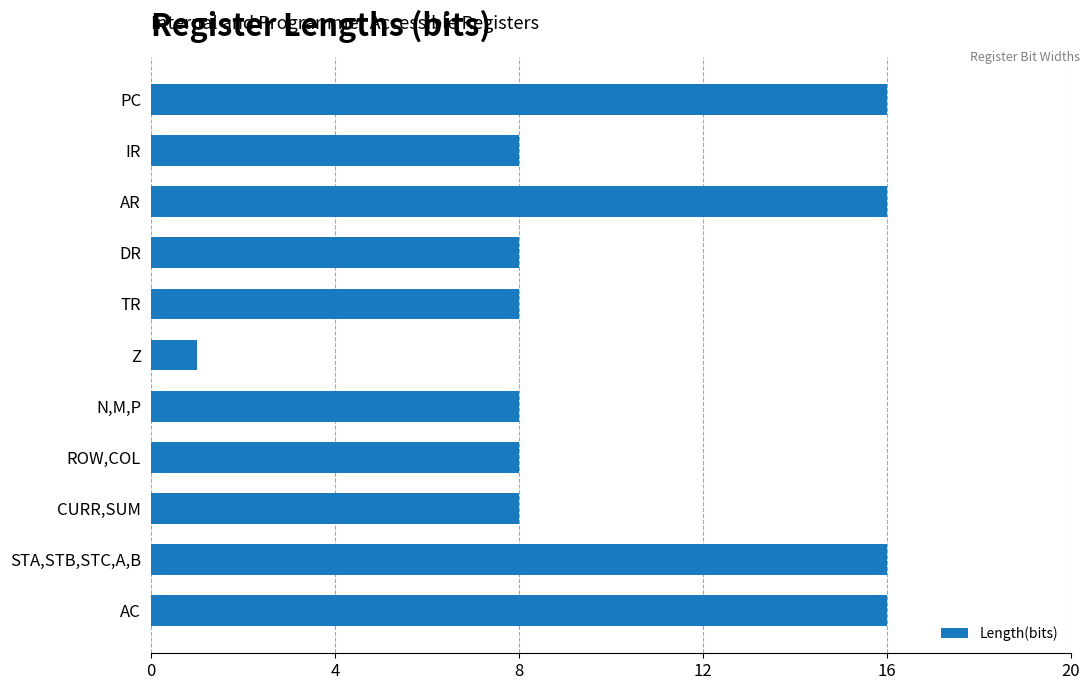

Read the value at TR.

8